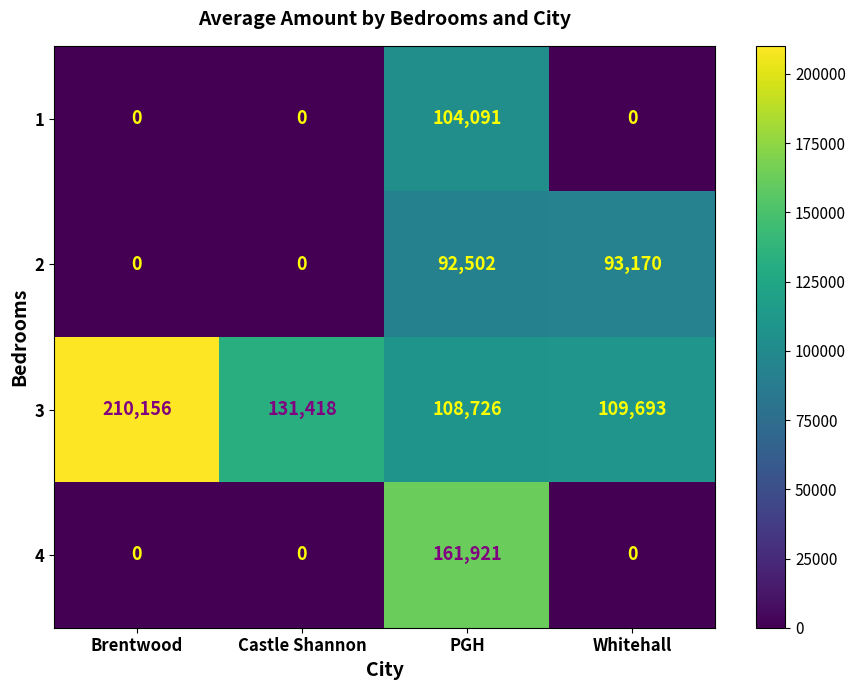

At which label does 3 first exceed 131418?

Brentwood